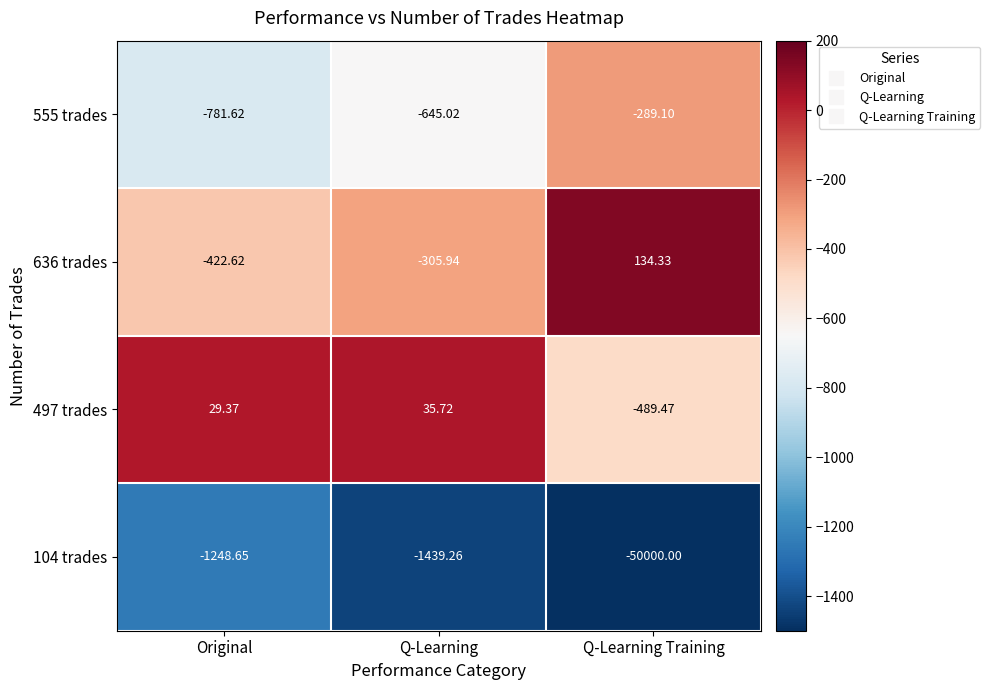

What is the greatest value displayed?

134.3